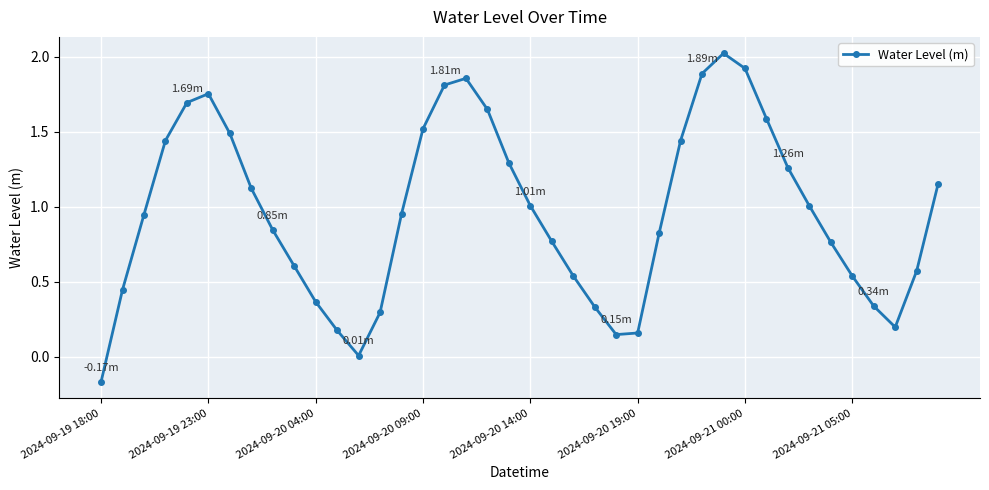

Is this an area chart (filled region under the line)?

No